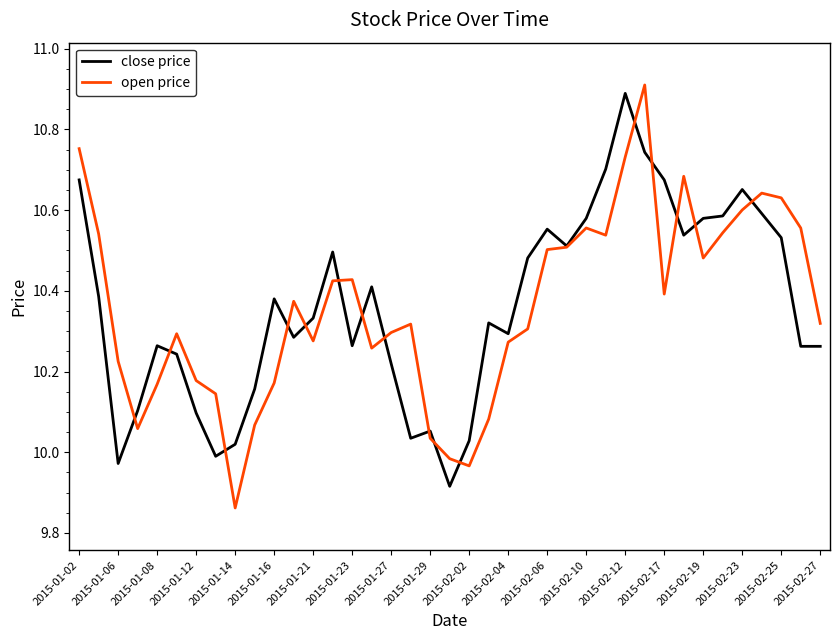

In open price, how many points are lower than both neighbors (excluding endpoints)?

8